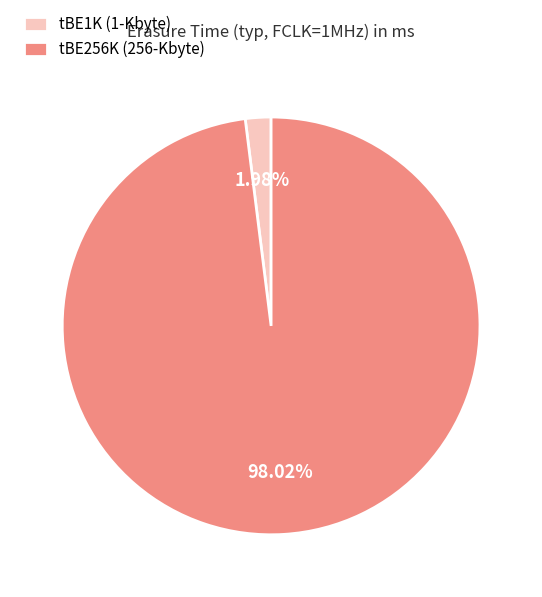

Count the number of slices in the pie.

2